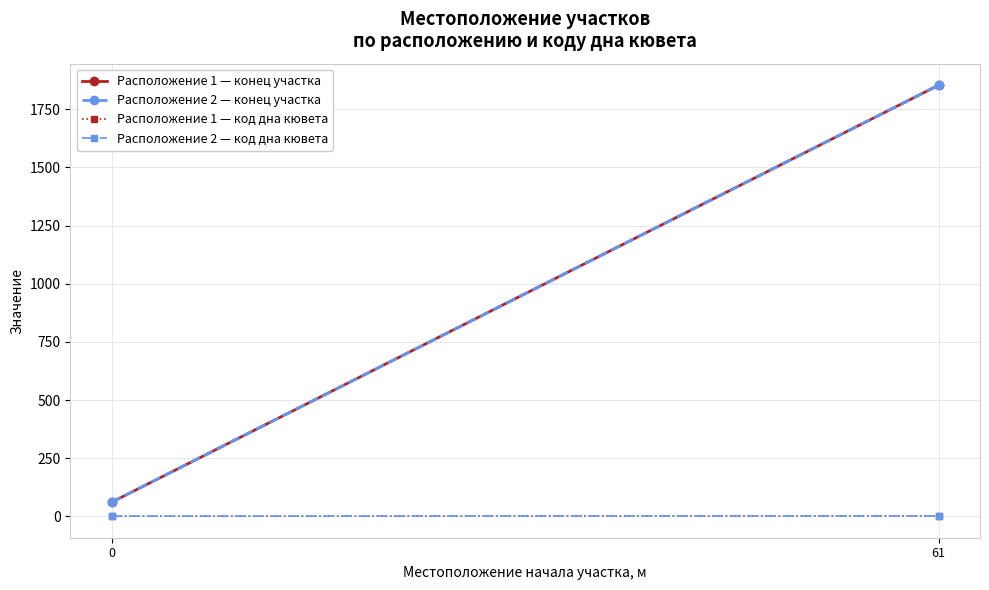

Which label corresponds to the largest value in the chart?

61